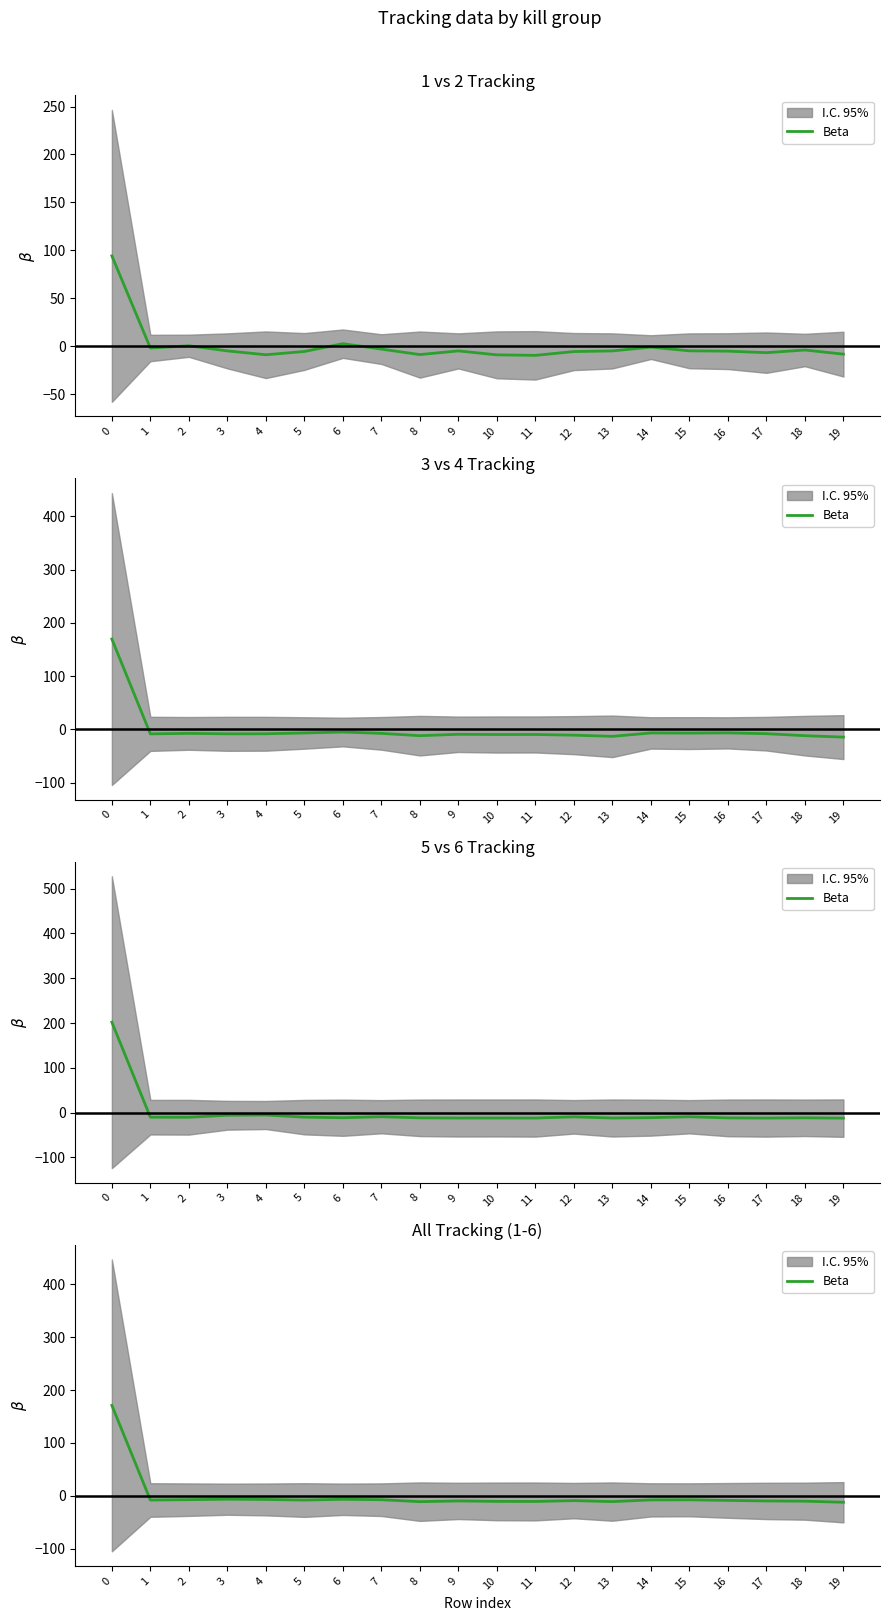

Reading left to right, transcribe all the data shown in this chart.

171.0	-8.1	-7.4	-6.6	-7.0	-8.2	-6.7	-7.5	-11.2	-9.8	-10.7	-10.8	-9.2	-11.1	-7.8	-7.7	-8.8	-9.8	-10.3	-12.3